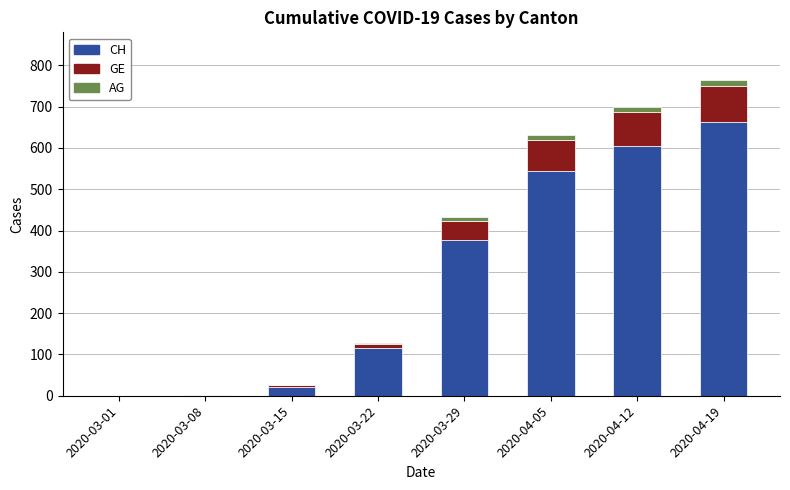

The value of CH at 2020-03-22 is 116. True or false?

True